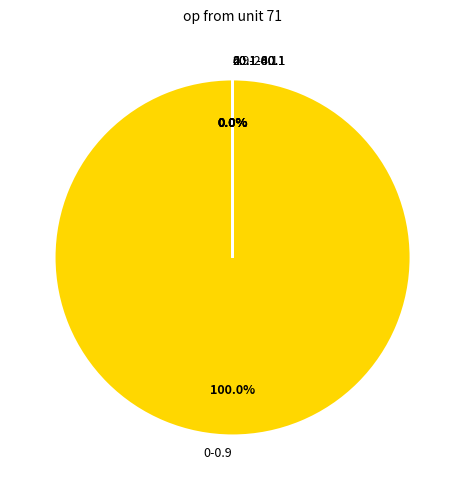

Which category accounts for the majority?

0-0.9